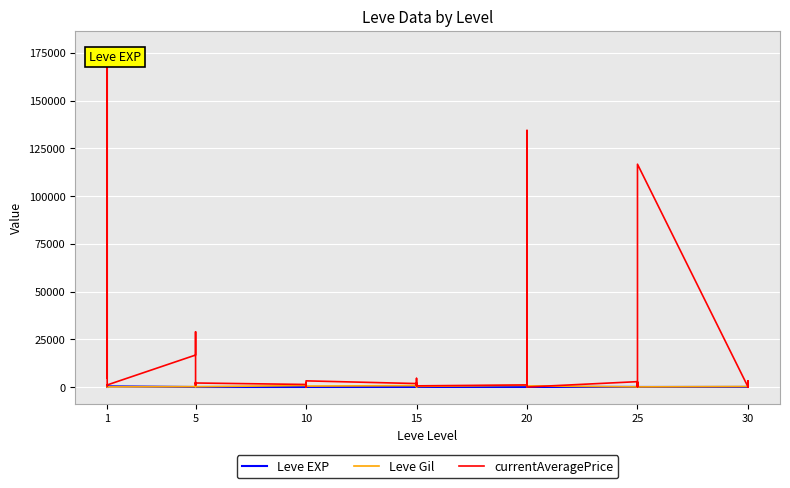

What is the sum of the Leve EXP values at 5 and 1?

371.0